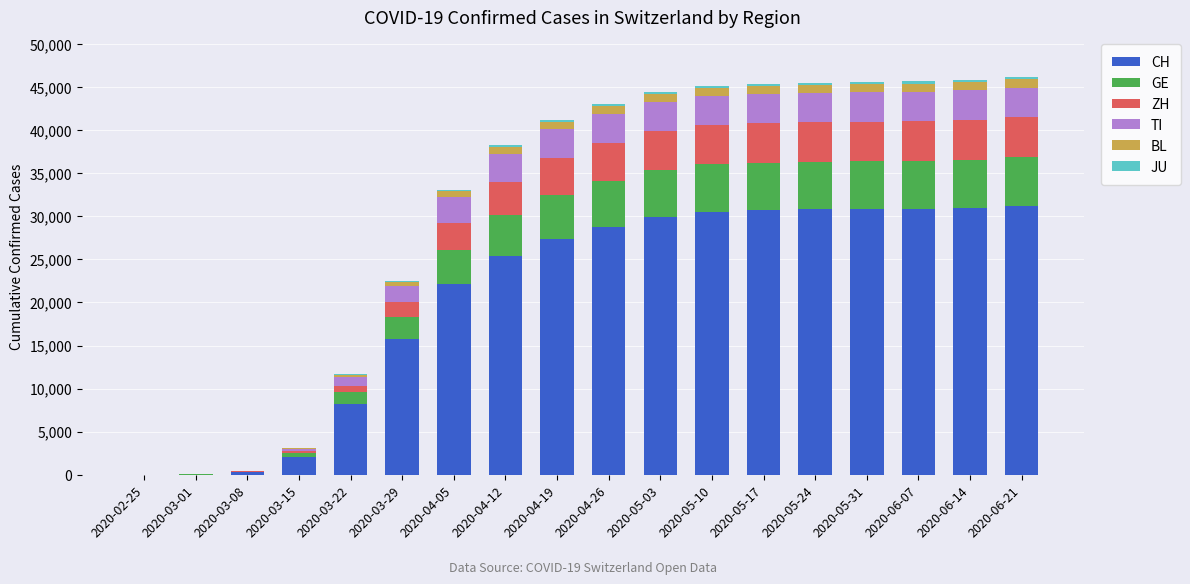

How many data points does each series have?

18